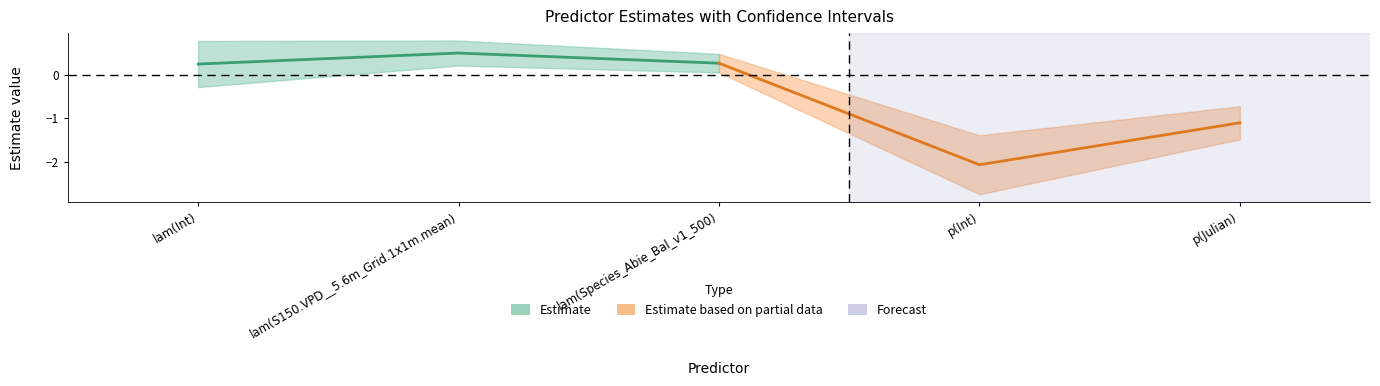

What is the sum of all LCL values?

-4.2